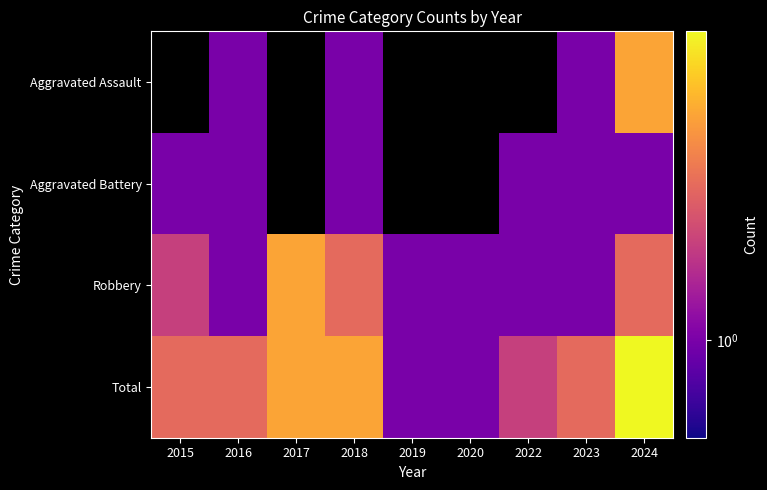

Which series has the largest range (max minus min)?

Total